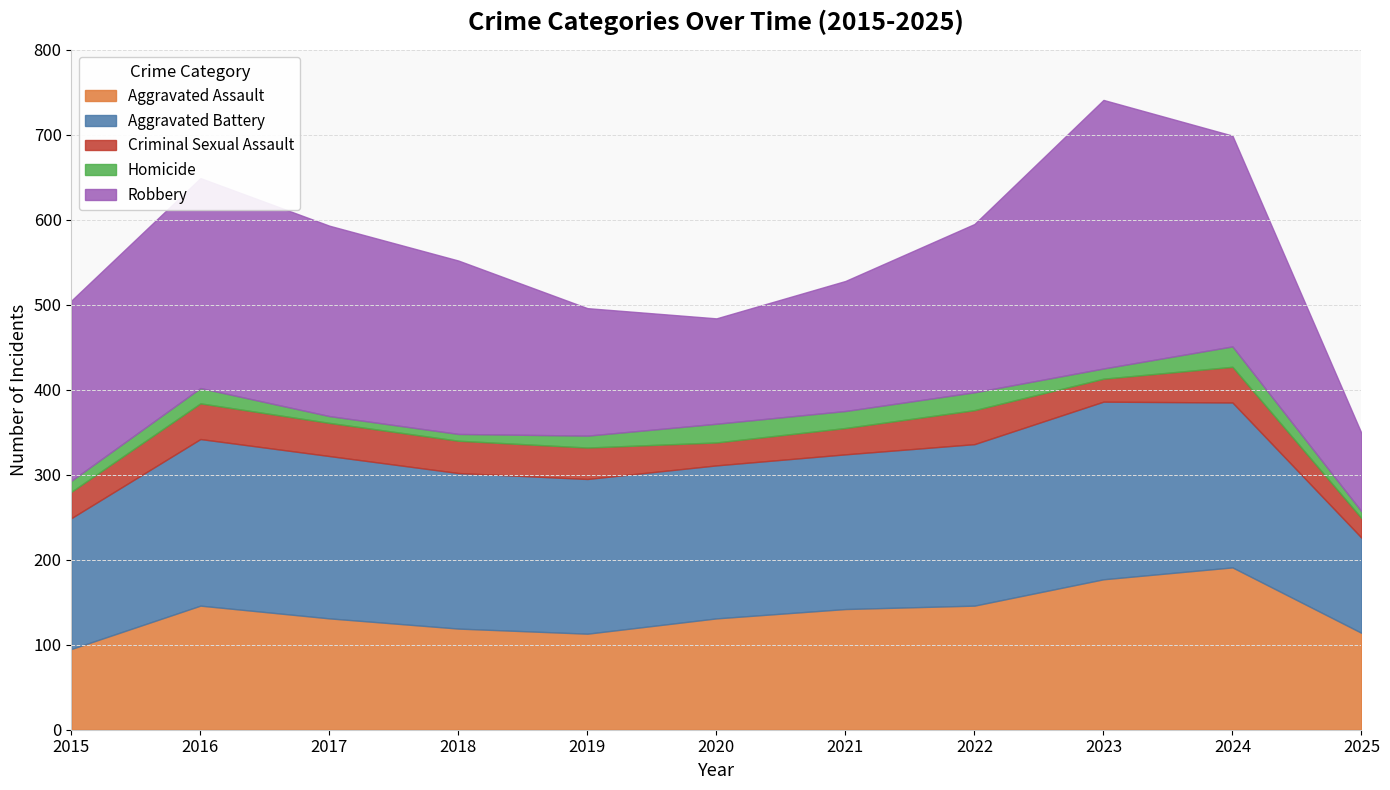

Reading left to right, transcribe all the data shown in this chart.

Aggravated Assault: 2015=95	2016=146	2017=131	2018=119	2019=113	2020=131	2021=142	2022=146	2023=177	2024=191	2025=114
Aggravated Battery: 2015=154	2016=196	2017=191	2018=183	2019=182	2020=180	2021=182	2022=190	2023=209	2024=194	2025=112
Criminal Sexual Assault: 2015=31	2016=42	2017=39	2018=38	2019=37	2020=27	2021=31	2022=40	2023=27	2024=42	2025=23
Homicide: 2015=13	2016=18	2017=8	2018=8	2019=14	2020=22	2021=20	2022=21	2023=12	2024=24	2025=8
Robbery: 2015=212	2016=247	2017=224	2018=204	2019=150	2020=124	2021=153	2022=198	2023=316	2024=248	2025=92